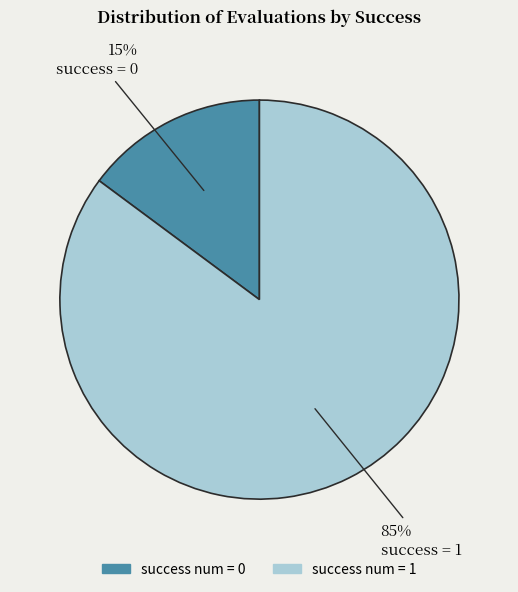

Is there a majority slice in this chart?

Yes